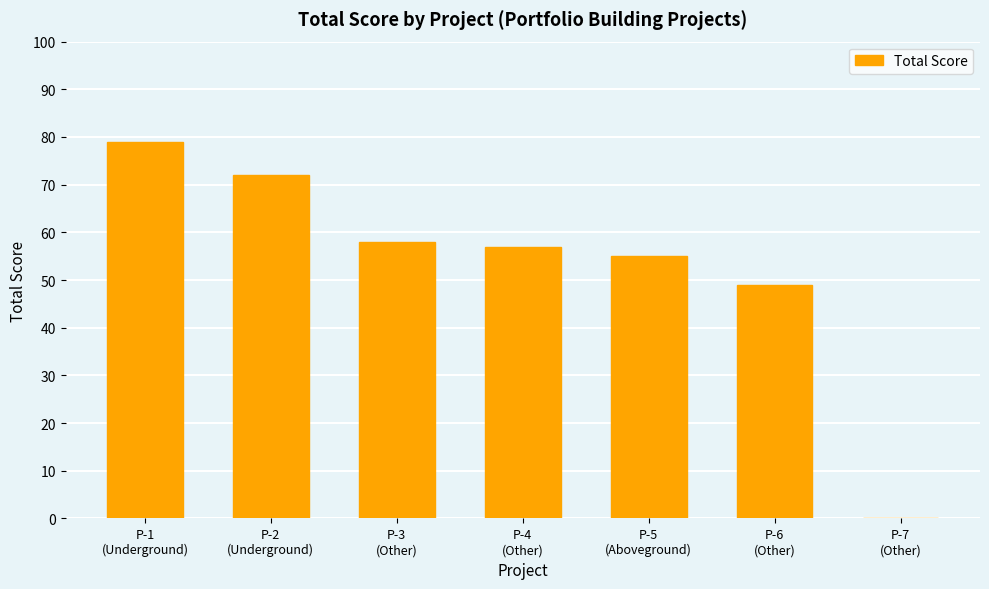

Reading left to right, list all the values displayed in this chart.

P-1
(Underground)=79	P-2
(Underground)=72	P-3
(Other)=58	P-4
(Other)=57	P-5
(Aboveground)=55	P-6
(Other)=49	P-7
(Other)=0